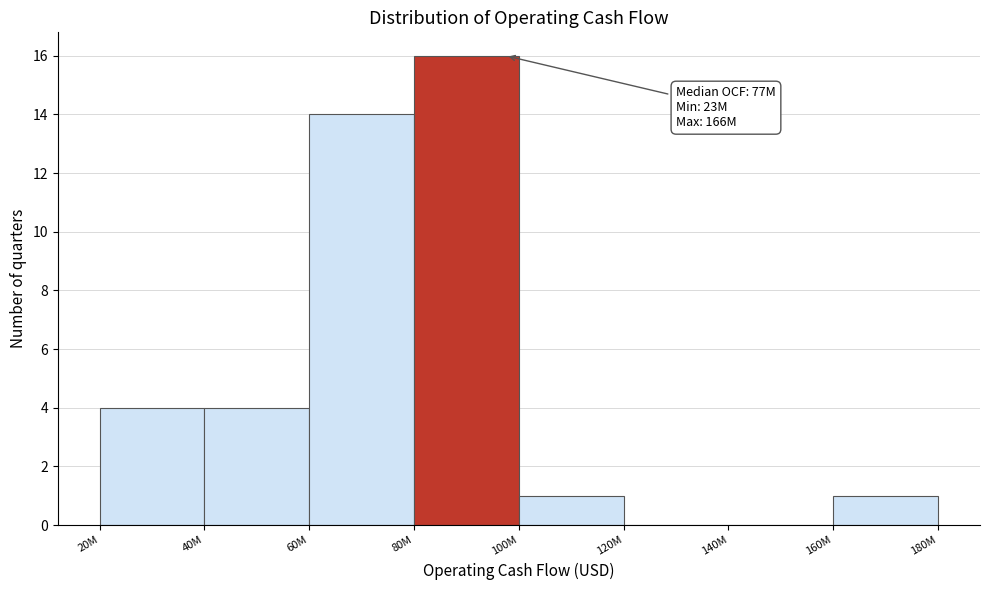

Reading left to right, extract all data points from this chart.

20M=4	40M=4	60M=14	80M=16	100M=1	120M=0	140M=0	160M=1